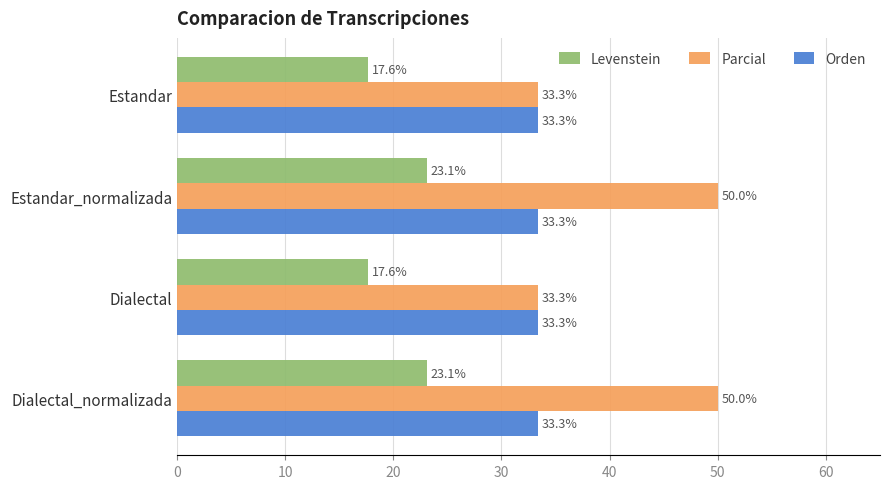

What is the sum of all Parcial values?

166.7